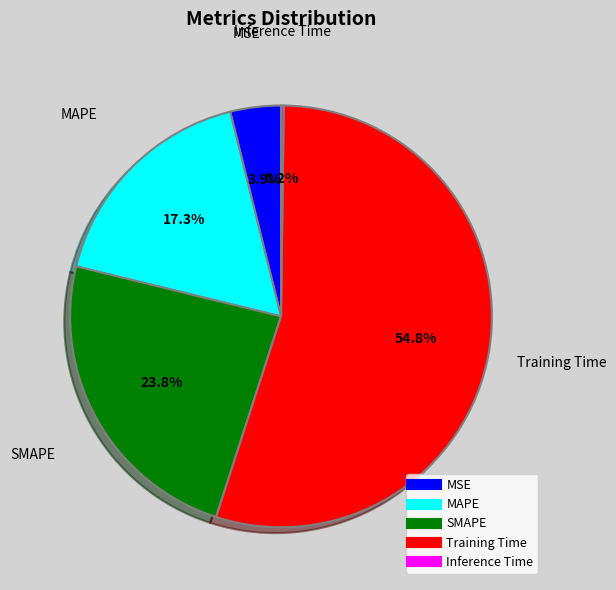

Does SMAPE account for over 50% of the chart?

No